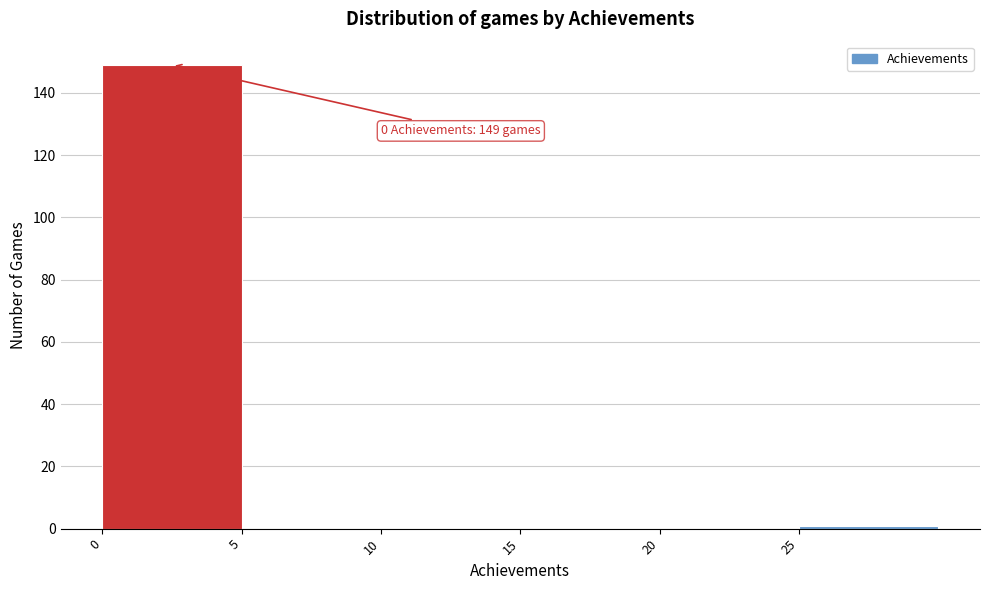

Which range on the x-axis has the tallest bar?

0 to 5